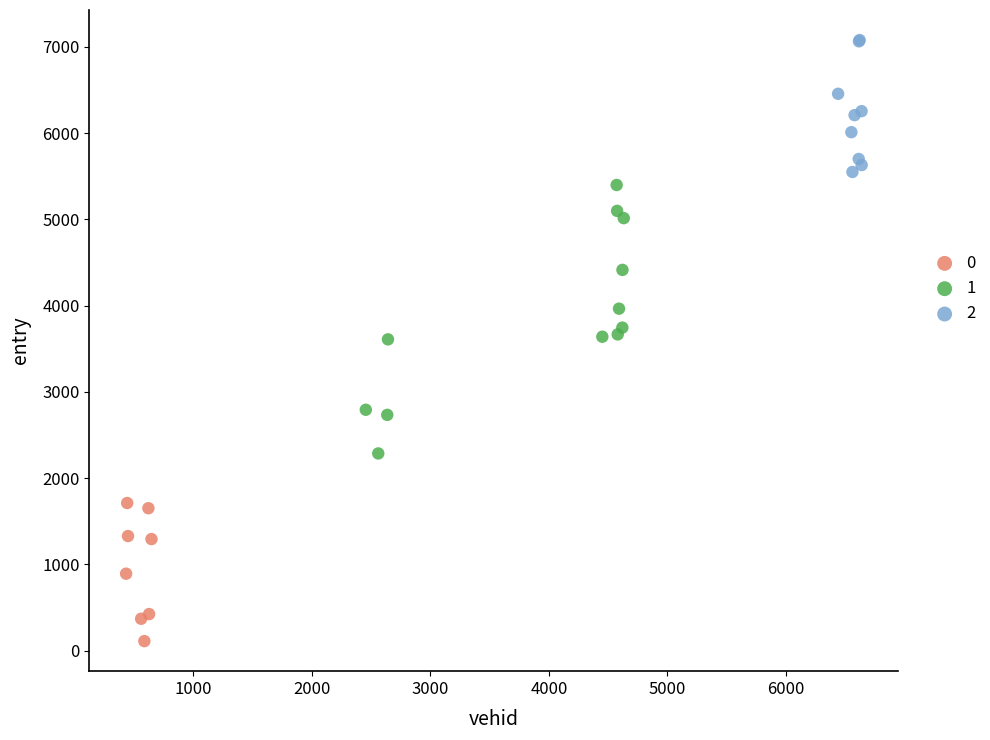

What are all the series names shown in the legend?

0, 1, 2